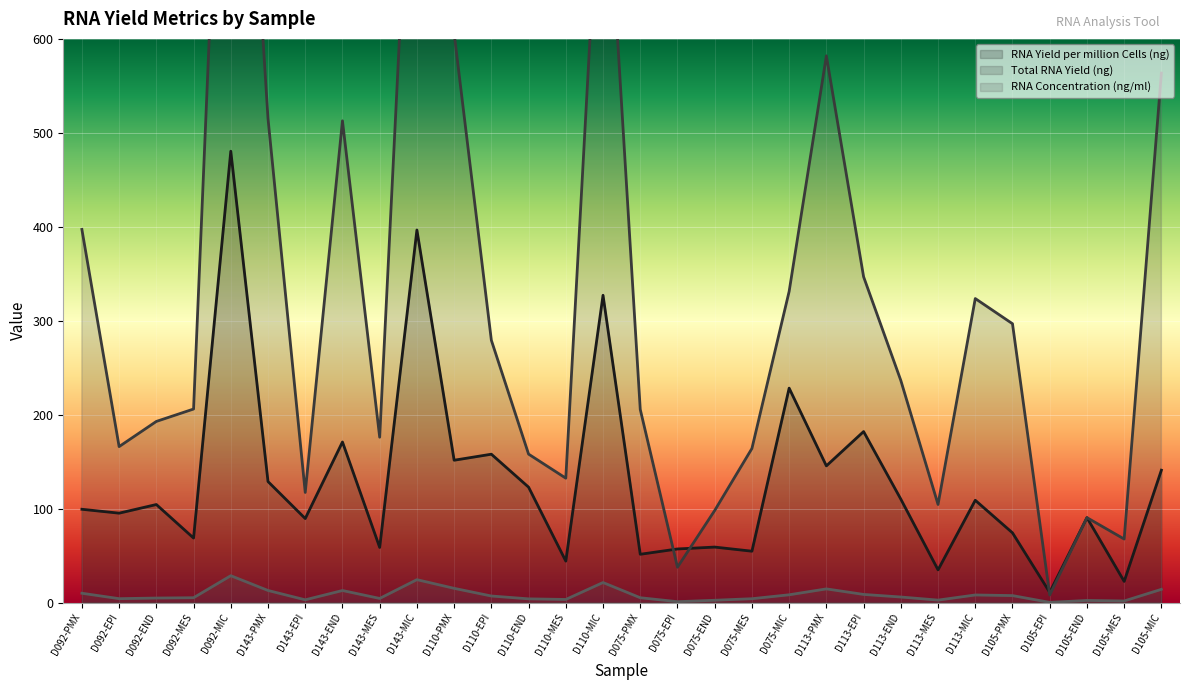

The RNA Yield per million Cells (ng) series shows 60.0 at D113-END. True or false?

False